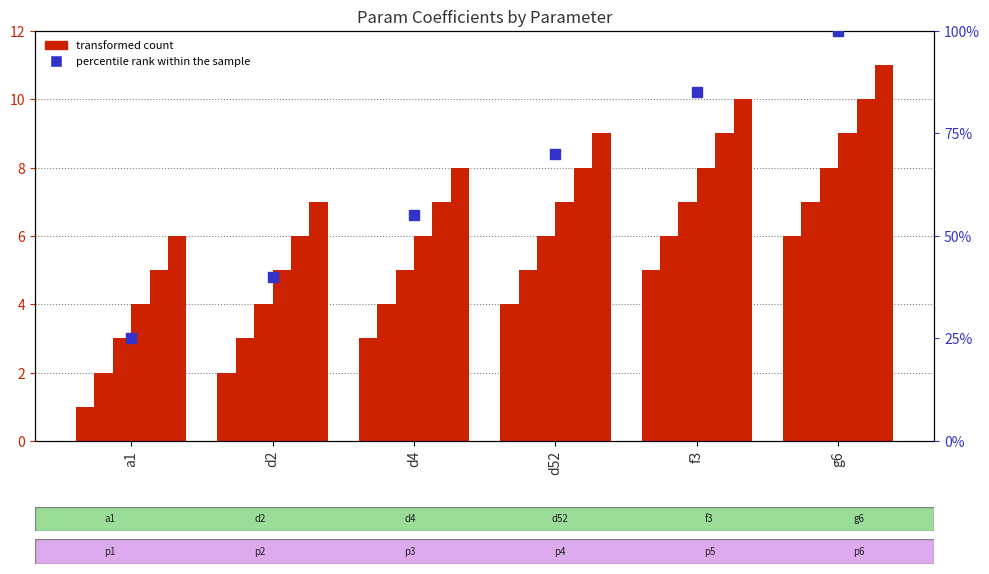

Is the value of a5 at d4 greater than the value of a6 at f3?

No